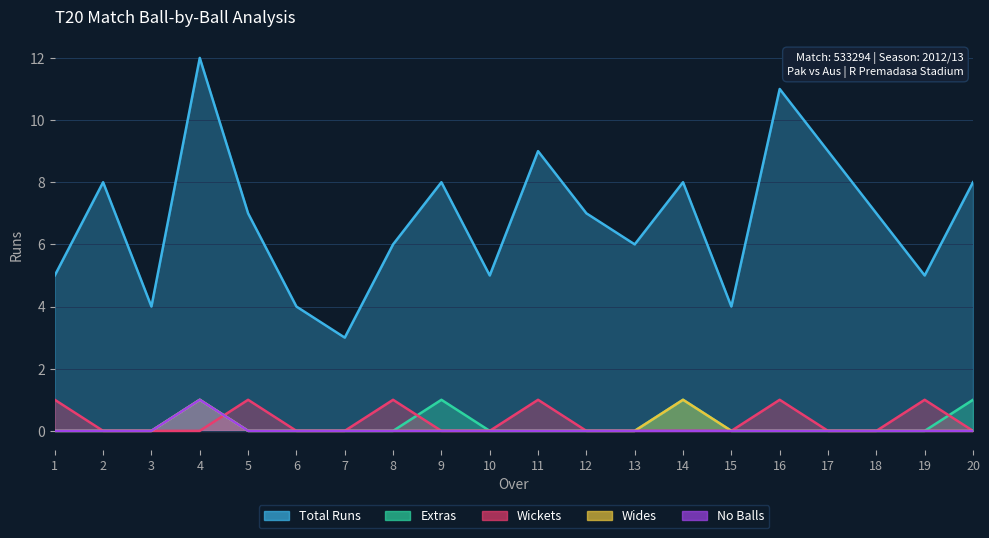

What are all the series names shown in the legend?

Total Runs, Extras, Wickets, Wides, No Balls